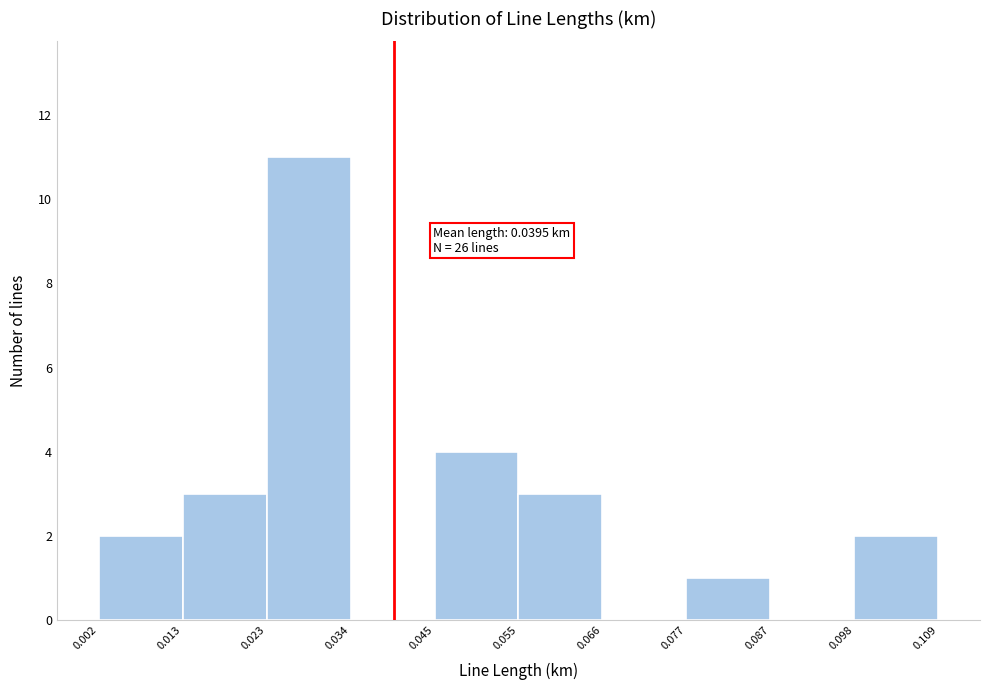

Over which range of the x-axis is the bar tallest?

0.023 to 0.034